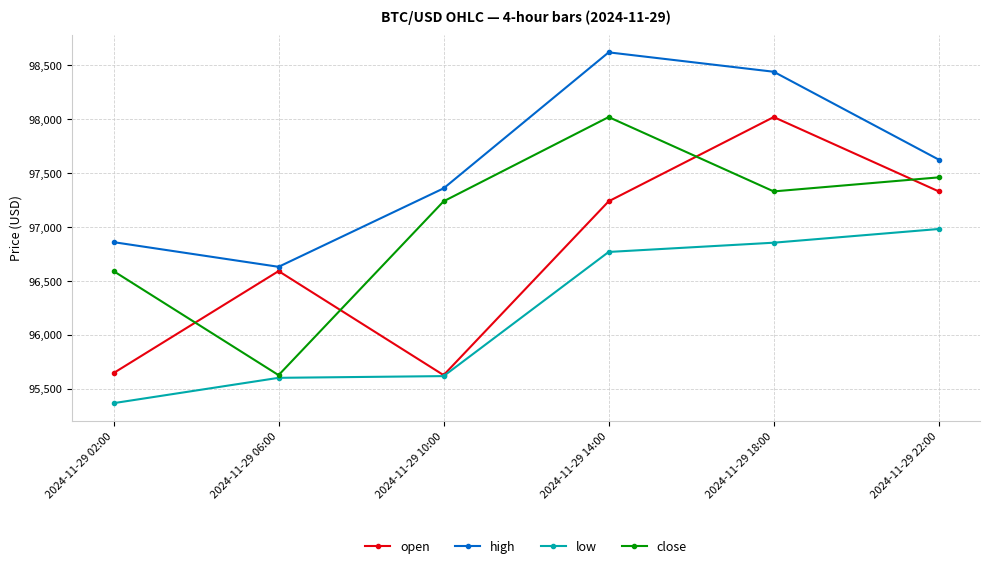

What value does the high series have at 2024-11-29 10:00?

97358.2